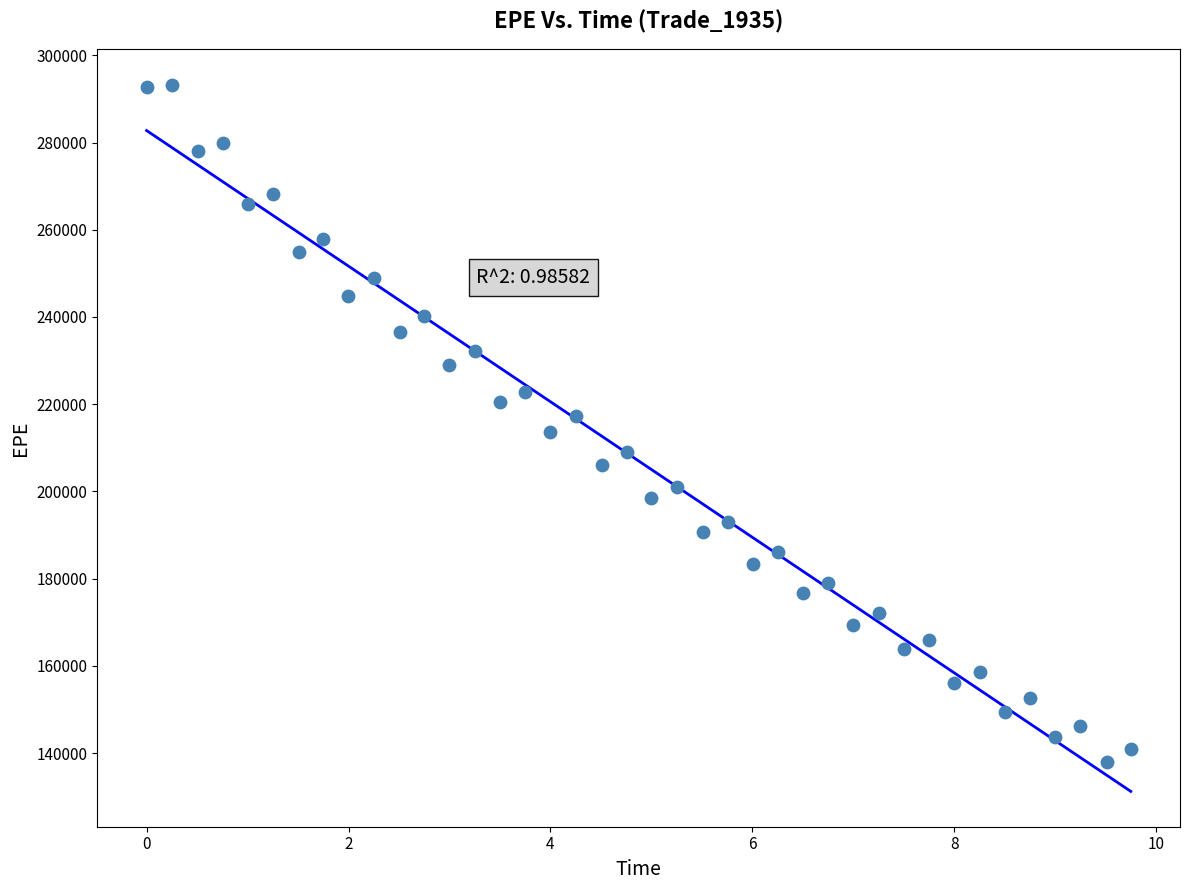

What is the range of Y values (max minus min)?

155227